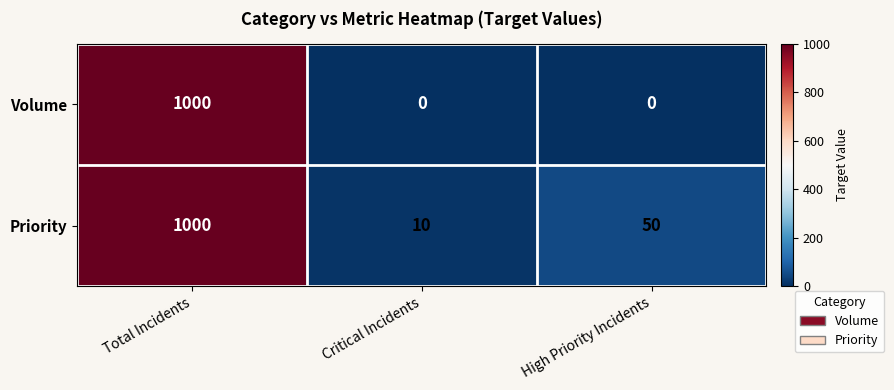

At how many categories does at least one series exceed 789?

1